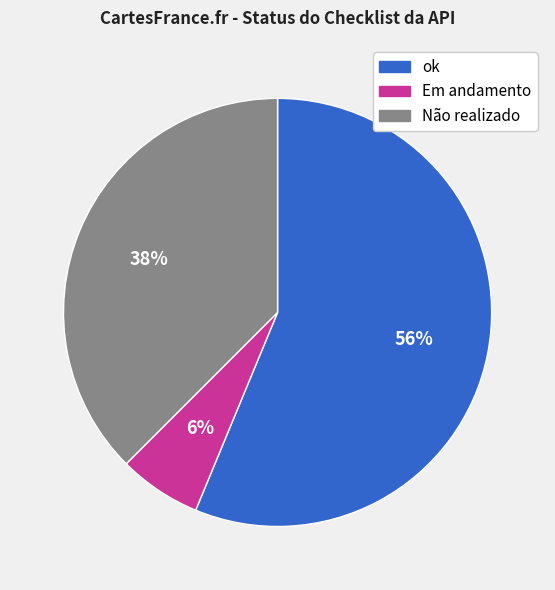

Which slice is the largest?

ok